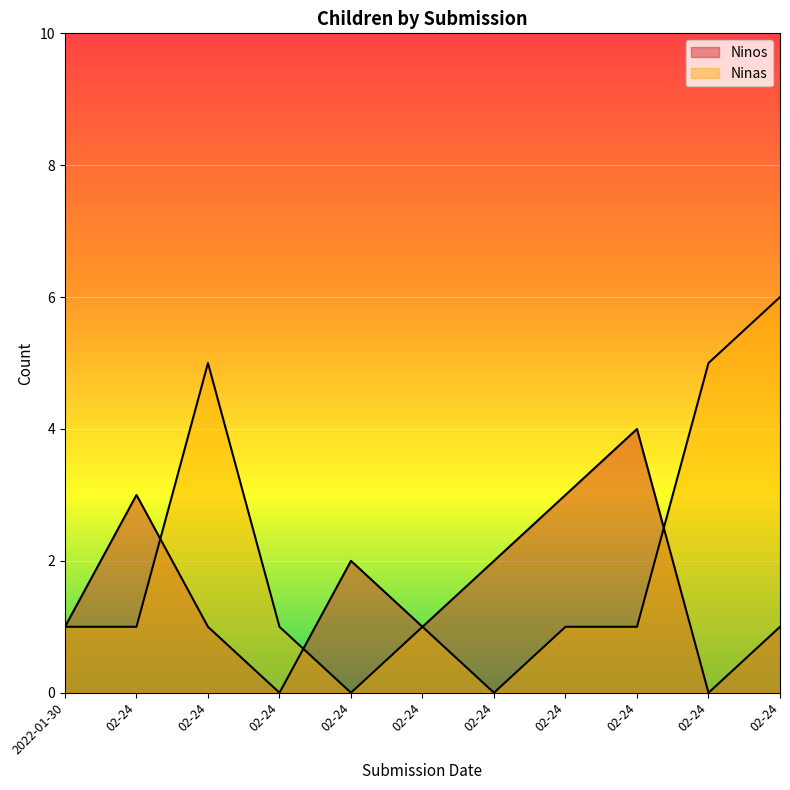

Which category has the highest value in the Ninos series?

02-24